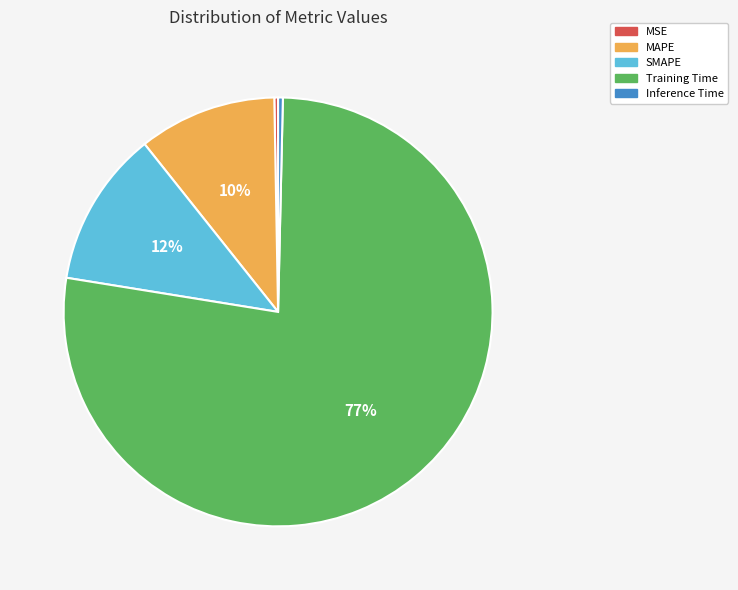

Between Inference Time and Training Time, which is larger?

Training Time